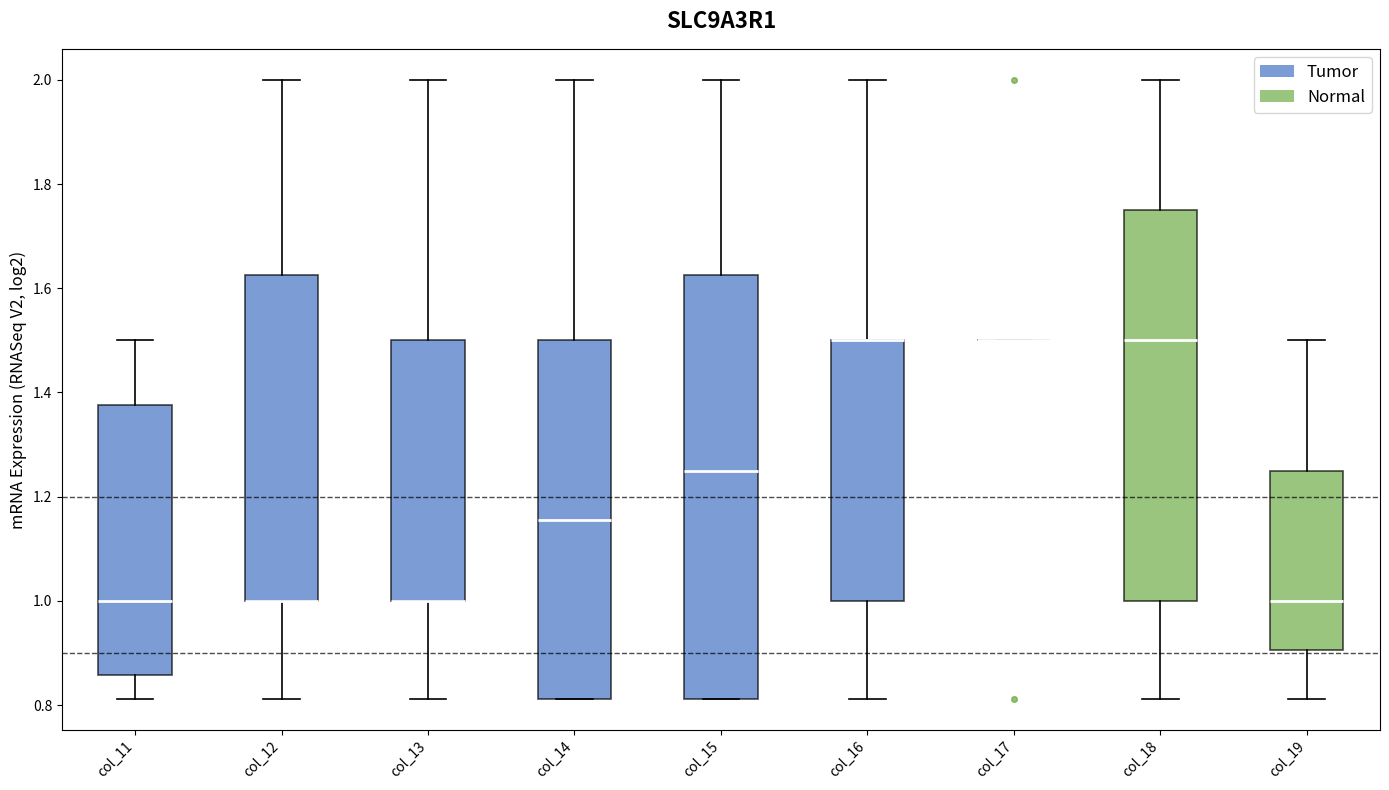

Where does the upper whisker of the box for col_15 end on the y-axis? The values are not printed on the chart, so give them approximately, as read against the axis.

2.00